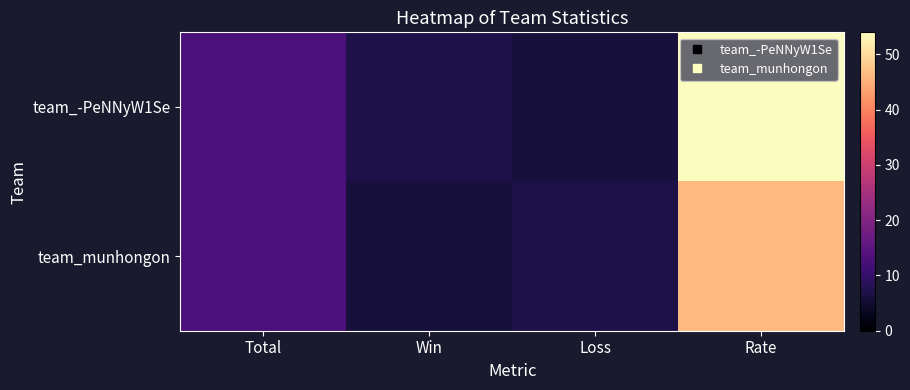

Reading left to right, extract all data points from this chart.

team_-PeNNyW1Se: Total=13	Win=7	Loss=6	Rate=54
team_munhongon: Total=13	Win=6	Loss=7	Rate=46